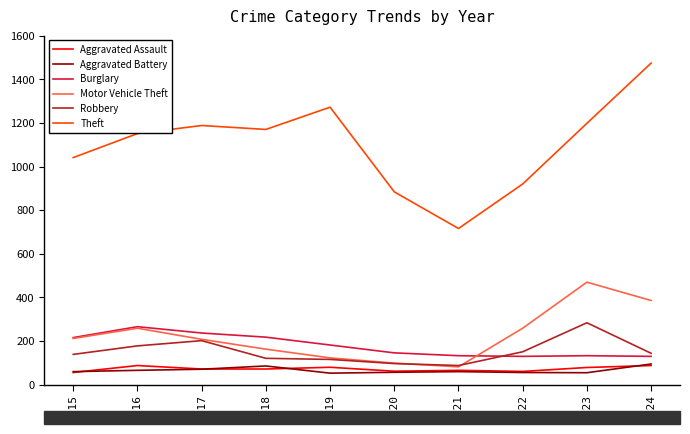

What is the highest value of the Burglary series?

266